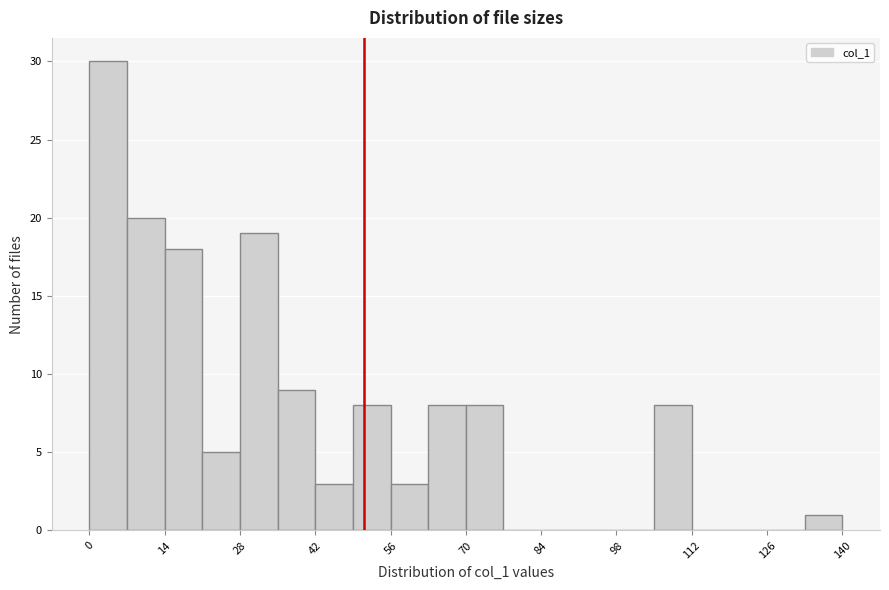

Read against the x-axis, roughly where is the centre of the tallest bar?

4